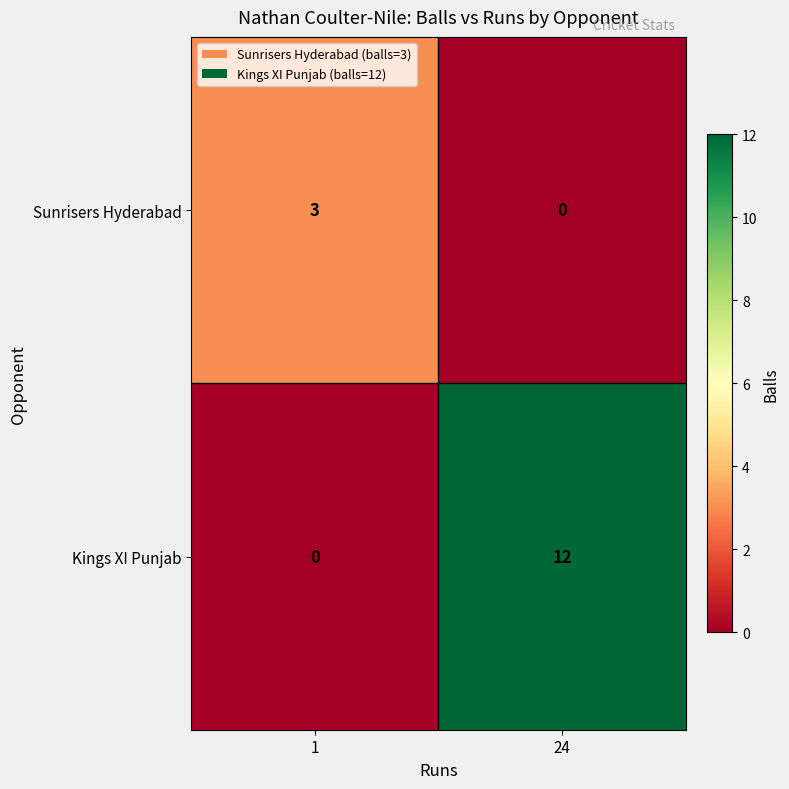

What value does the Kings XI Punjab series have at 24?

12